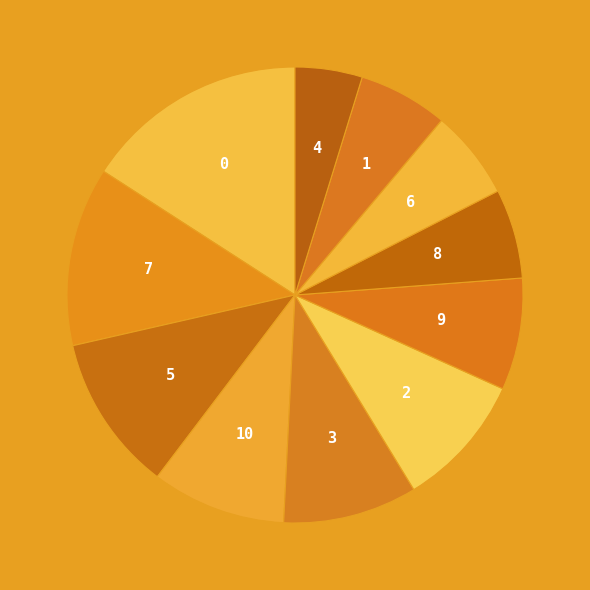

How many slices are in this pie chart?

11